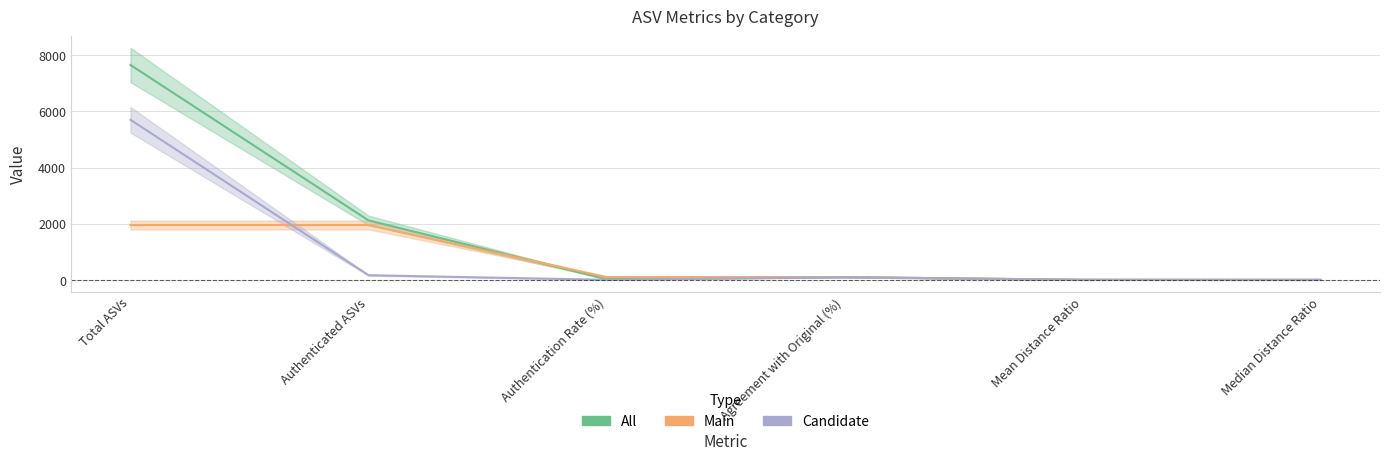

Does the chart have visible grid lines?

Yes